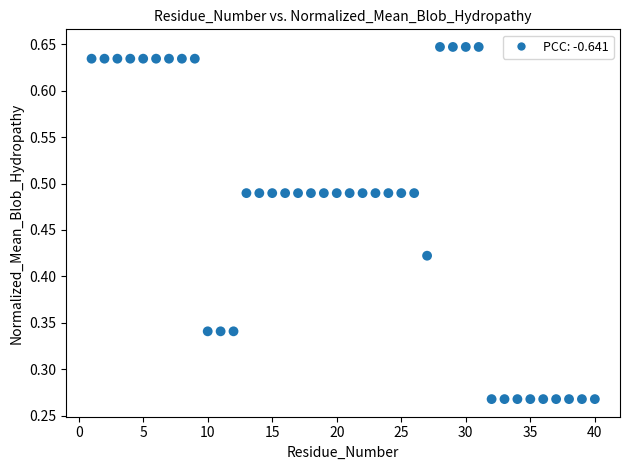

Count the number of points in this scatter plot.

40